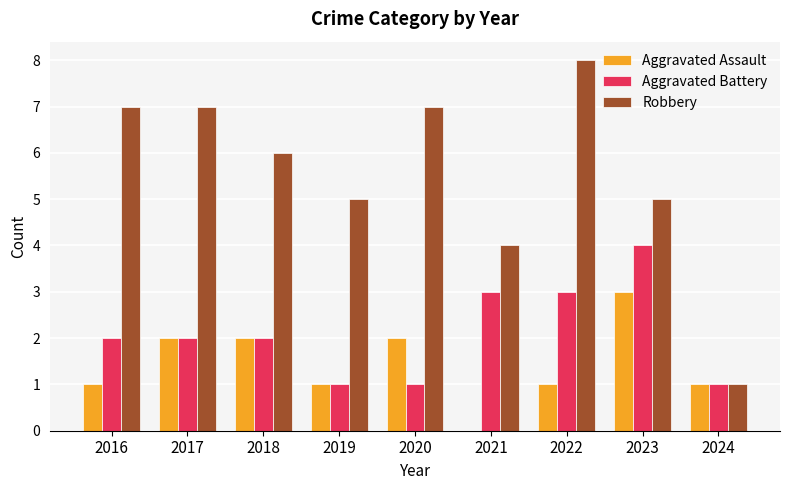

Which series has the widest spread of values?

Robbery